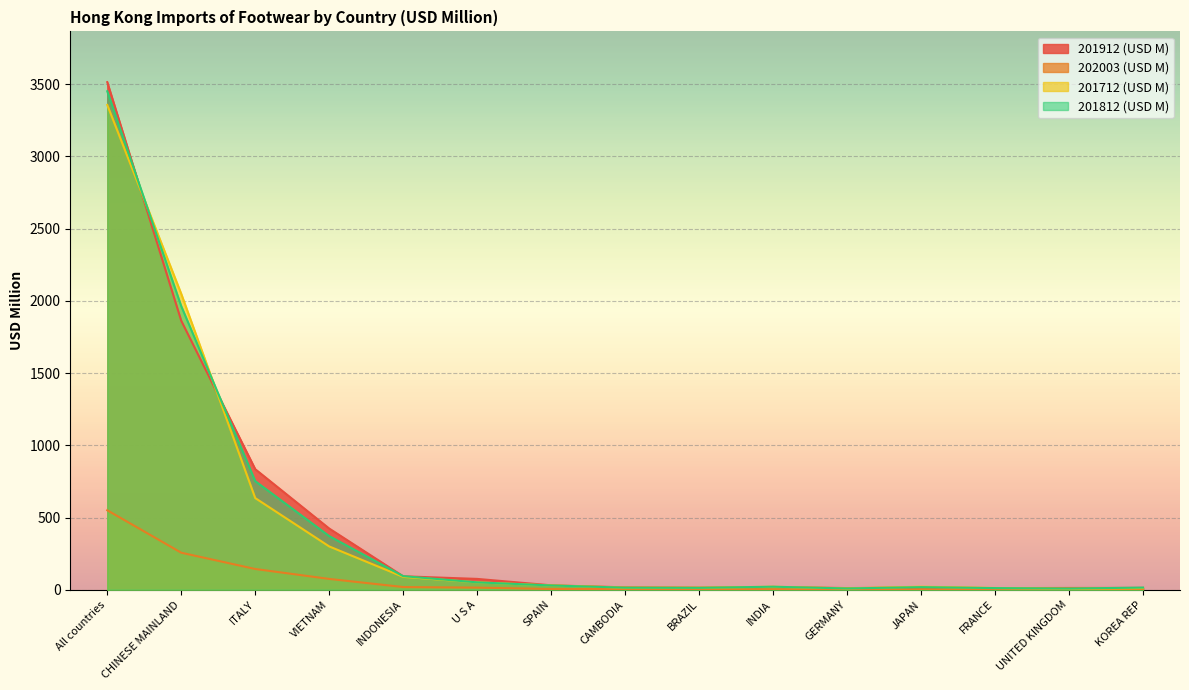

Which series ends up on top after the final intersection of 201812 (USD M) and 201912 (USD M)?

201812 (USD M)